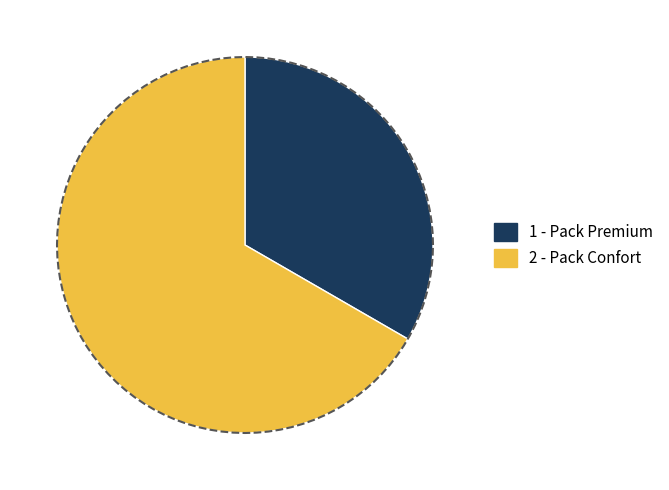

To the nearest percent, what is the combined percentage of Pack Premium and Pack Confort?

100%